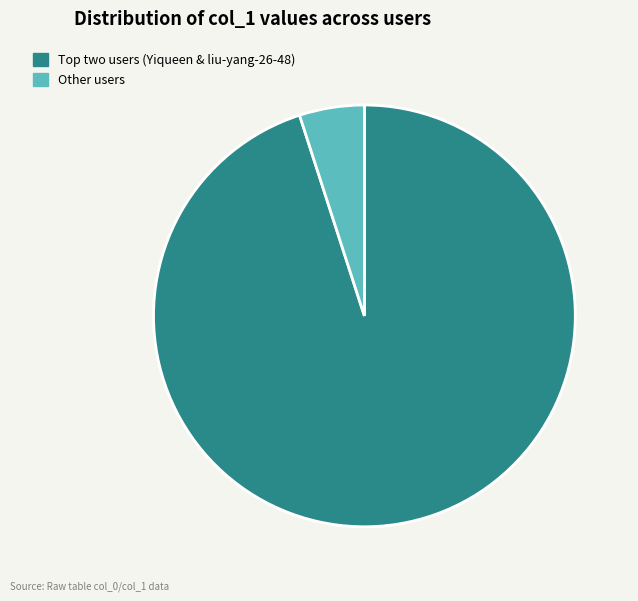

Rank the categories by value from lowest to highest.

Other users, Top two users (Yiqueen & liu-yang-26-48)